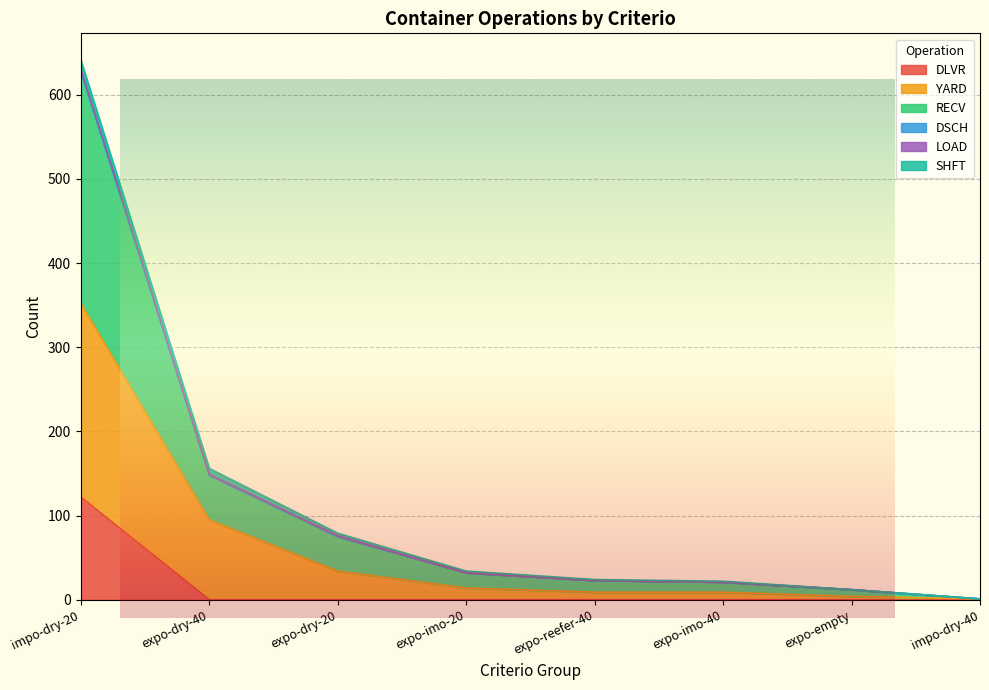

What is the difference between the maximum and minimum values in the RECV series?

627